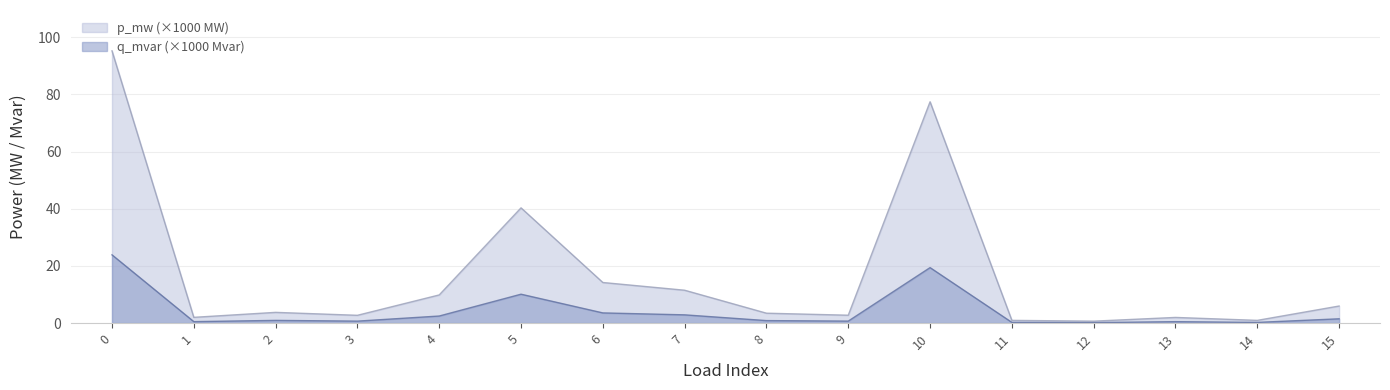

Rank the series by their average value, from lowest to highest.

q_mvar (×1000 Mvar), p_mw (×1000 MW)